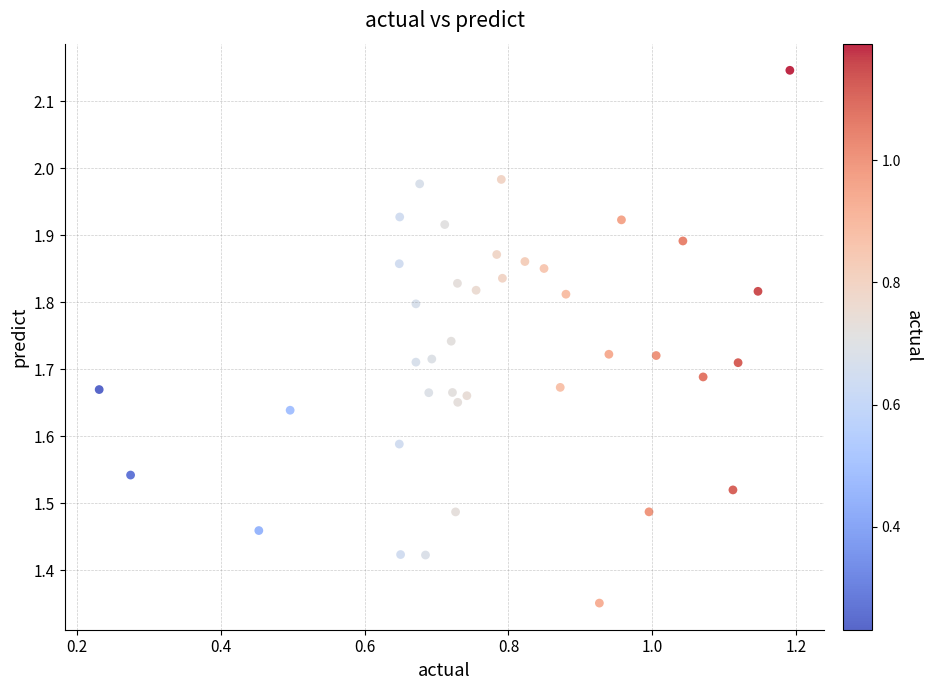

What is the range of Y values (max minus min)?

0.8